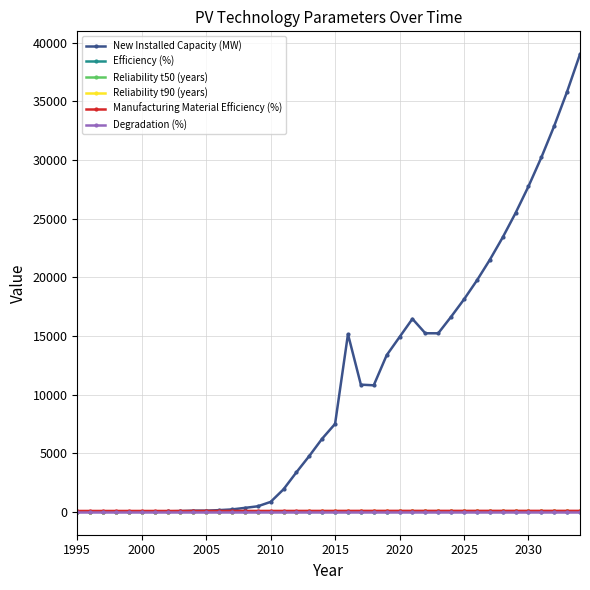

What is the value of the New Installed Capacity (MW) point at the 17th from the left?

1921.0